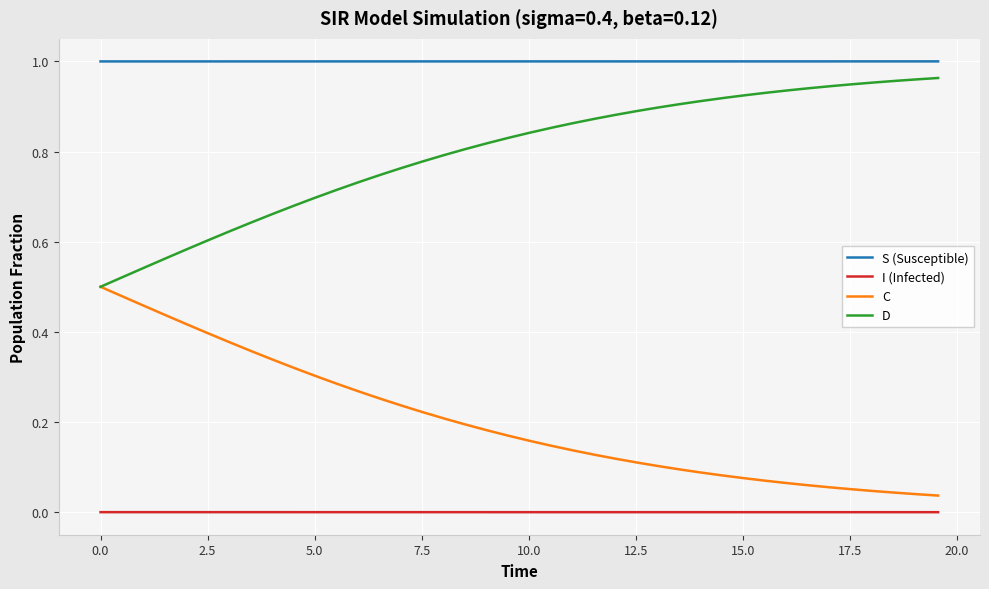

True or false: C and I (Infected) cross at least once.

False